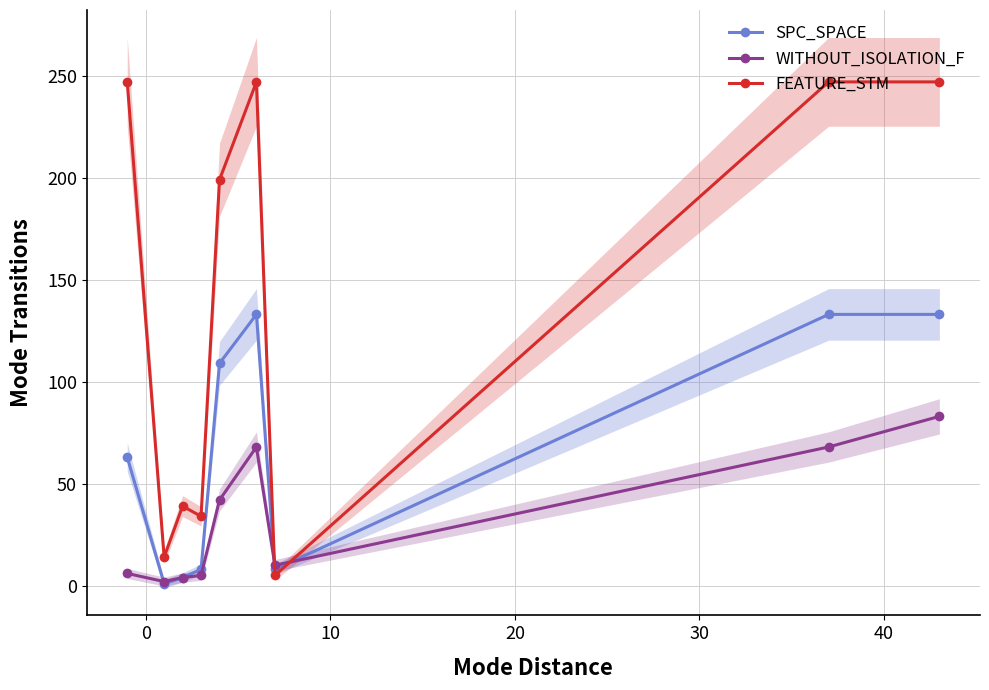

True or false: WITHOUT_ISOLATION_F has more than 0 points higher than both neighbors.

True